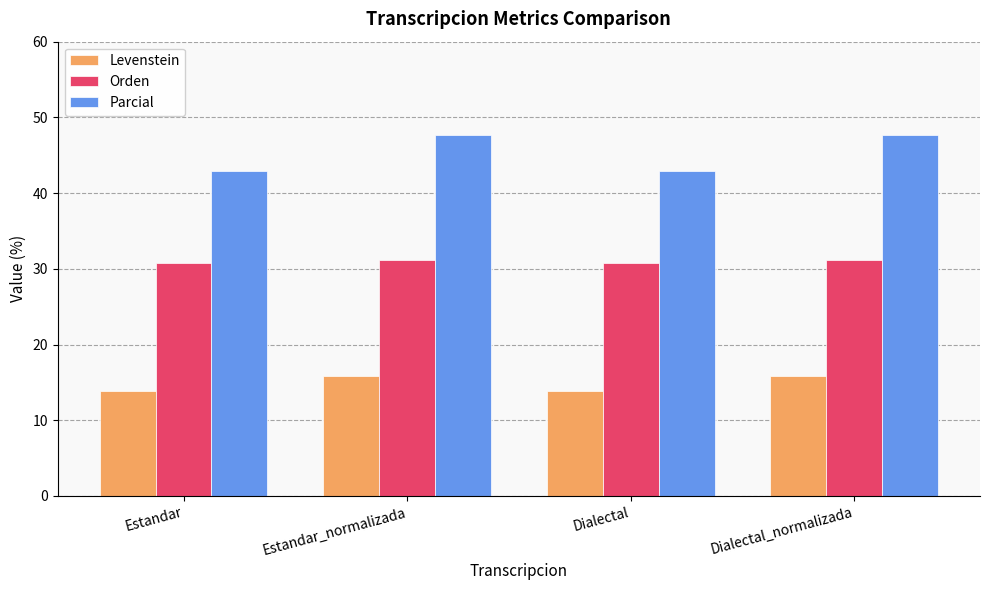

What is the difference between the Levenstein values at Dialectal_normalizada and Estandar?

2.0